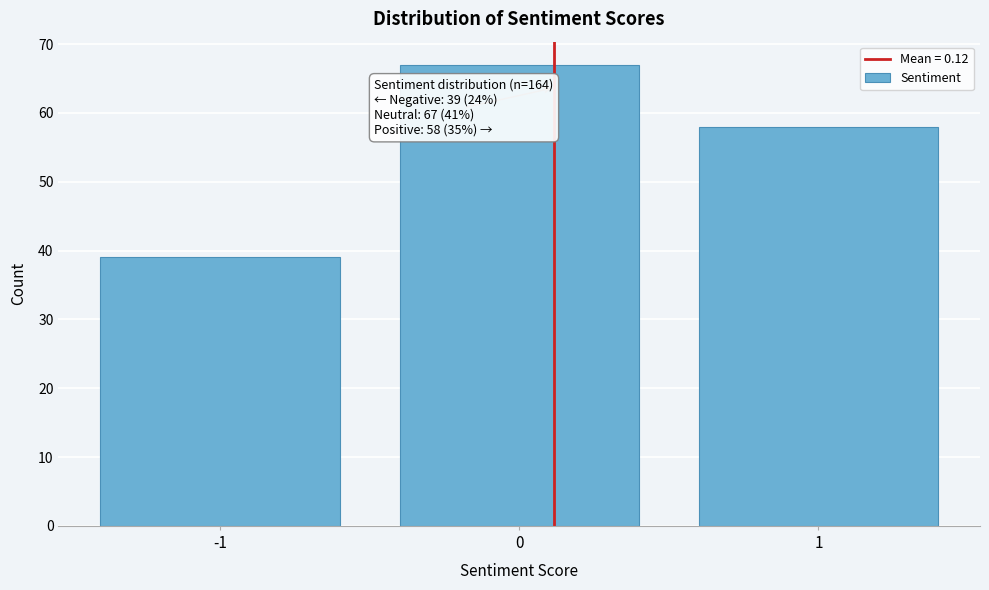

Over which range of the x-axis is the bar tallest?

-0.5 to 0.5